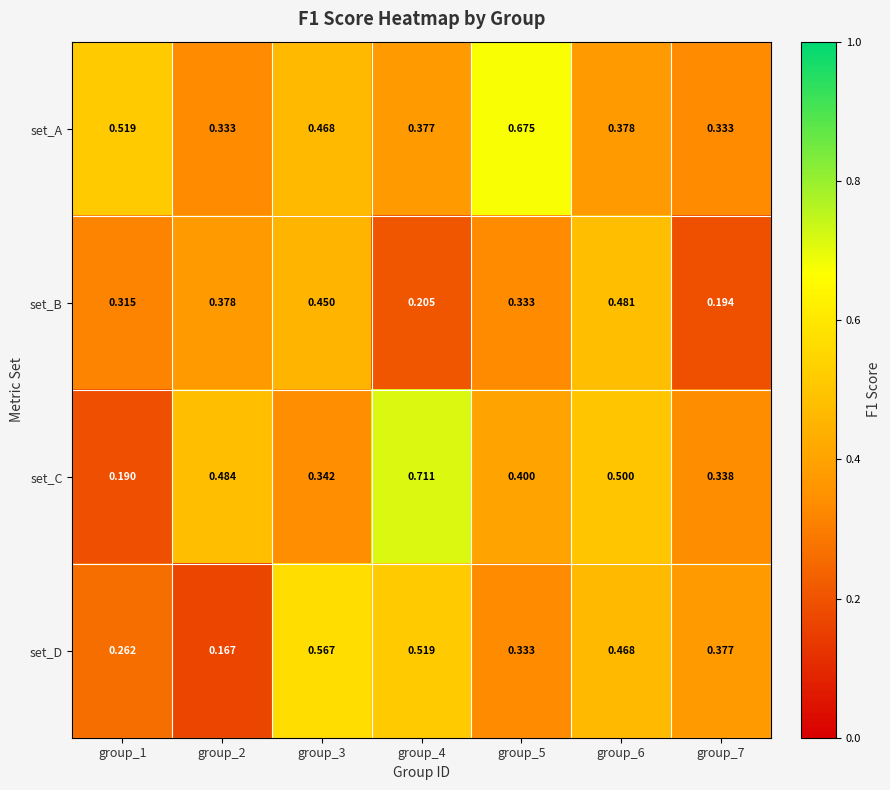

Rank the series at group_2 from lowest to highest value.

set_D, set_A, set_B, set_C